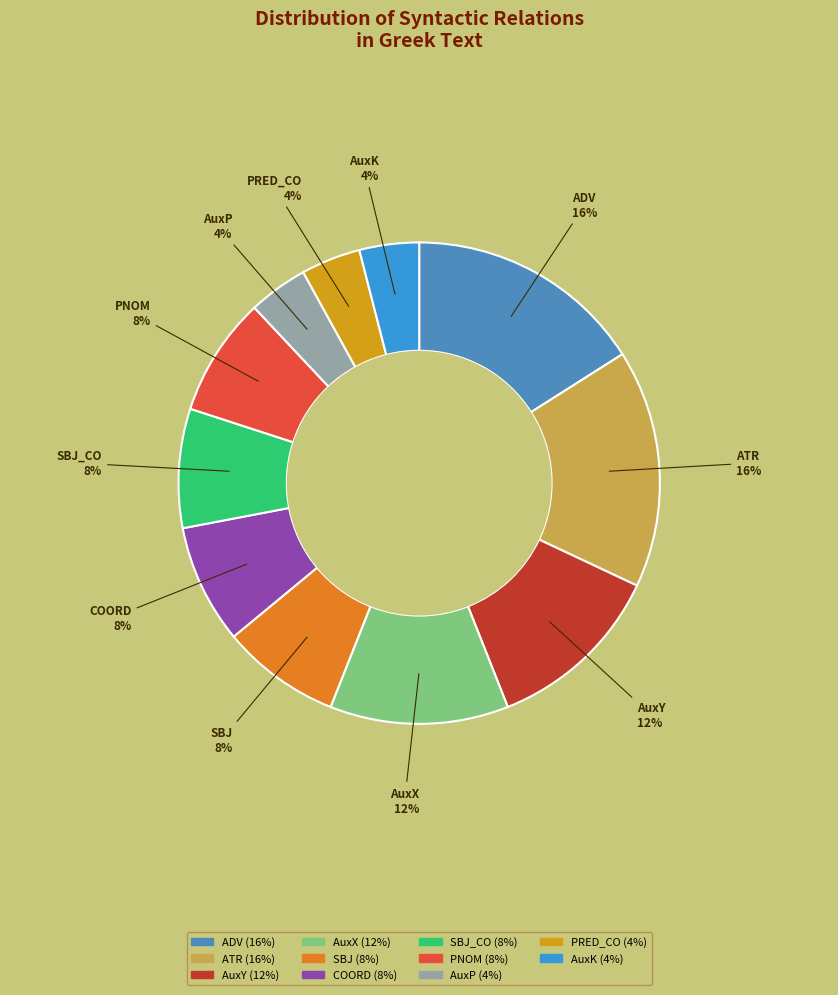

How many segments does this pie chart have?

11